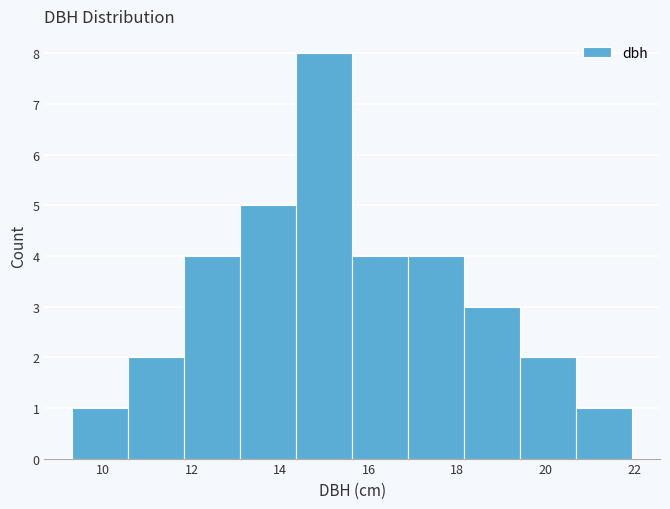

Over which range of the x-axis is the bar tallest?

14.4 to 15.6